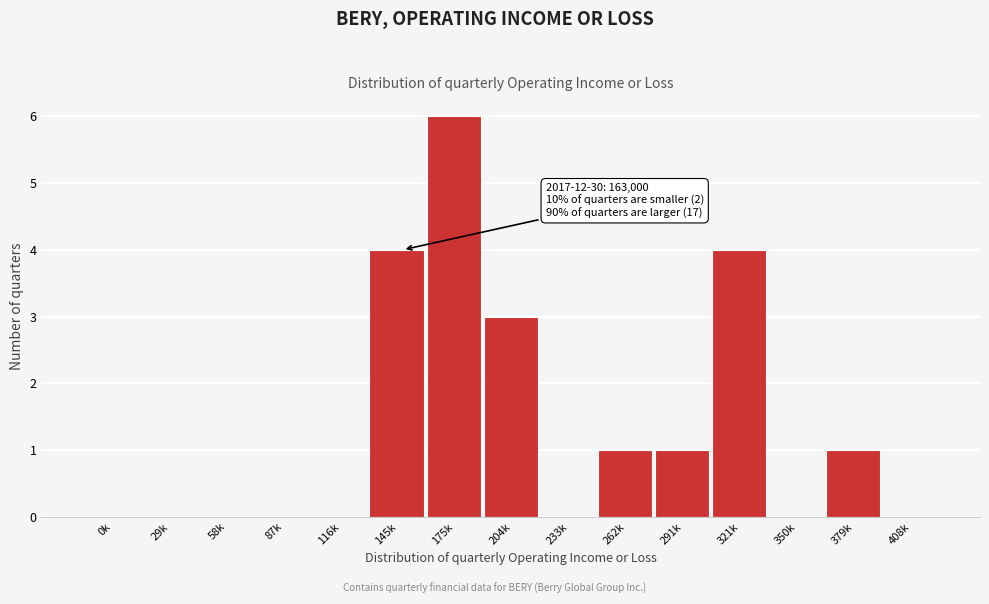

Reading left to right, extract all data points from this chart.

0k=0	29k=0	58k=0	87k=0	116k=0	145k=4	175k=6	204k=3	233k=0	262k=1	291k=1	321k=4	350k=0	379k=1	408k=0